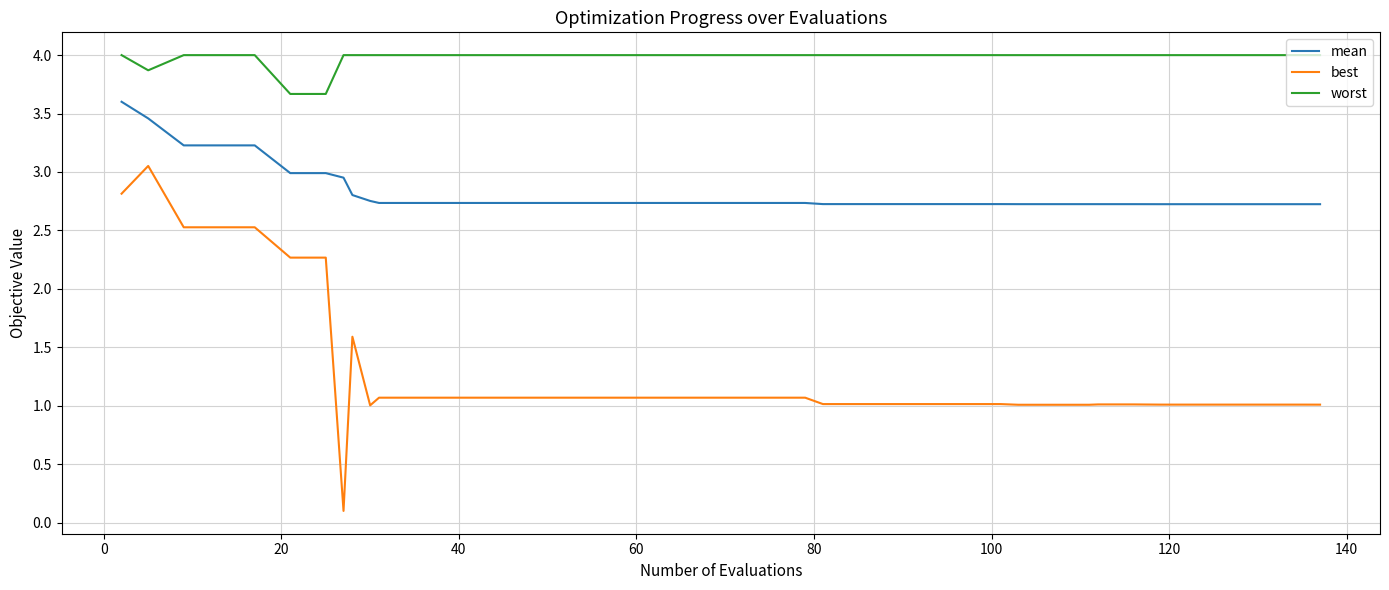

True or false: best and worst cross at least once.

False